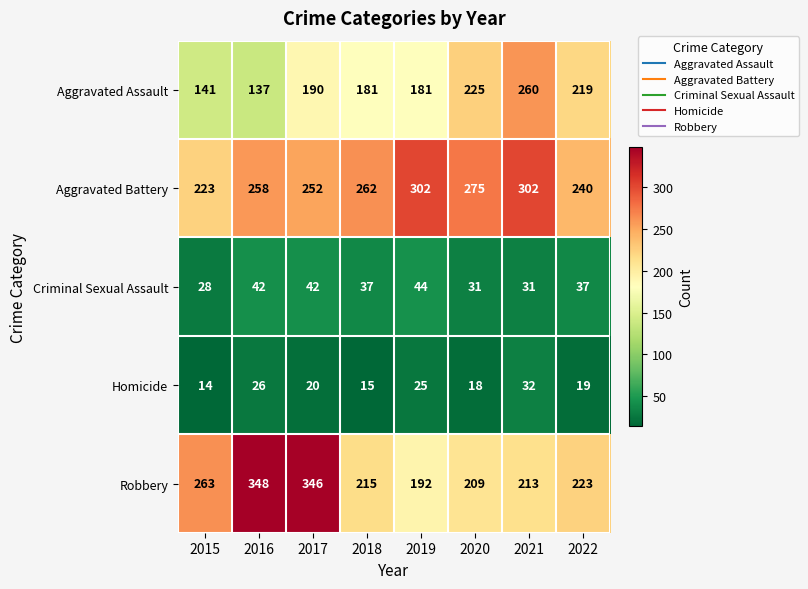

How many data points does each series have?

8